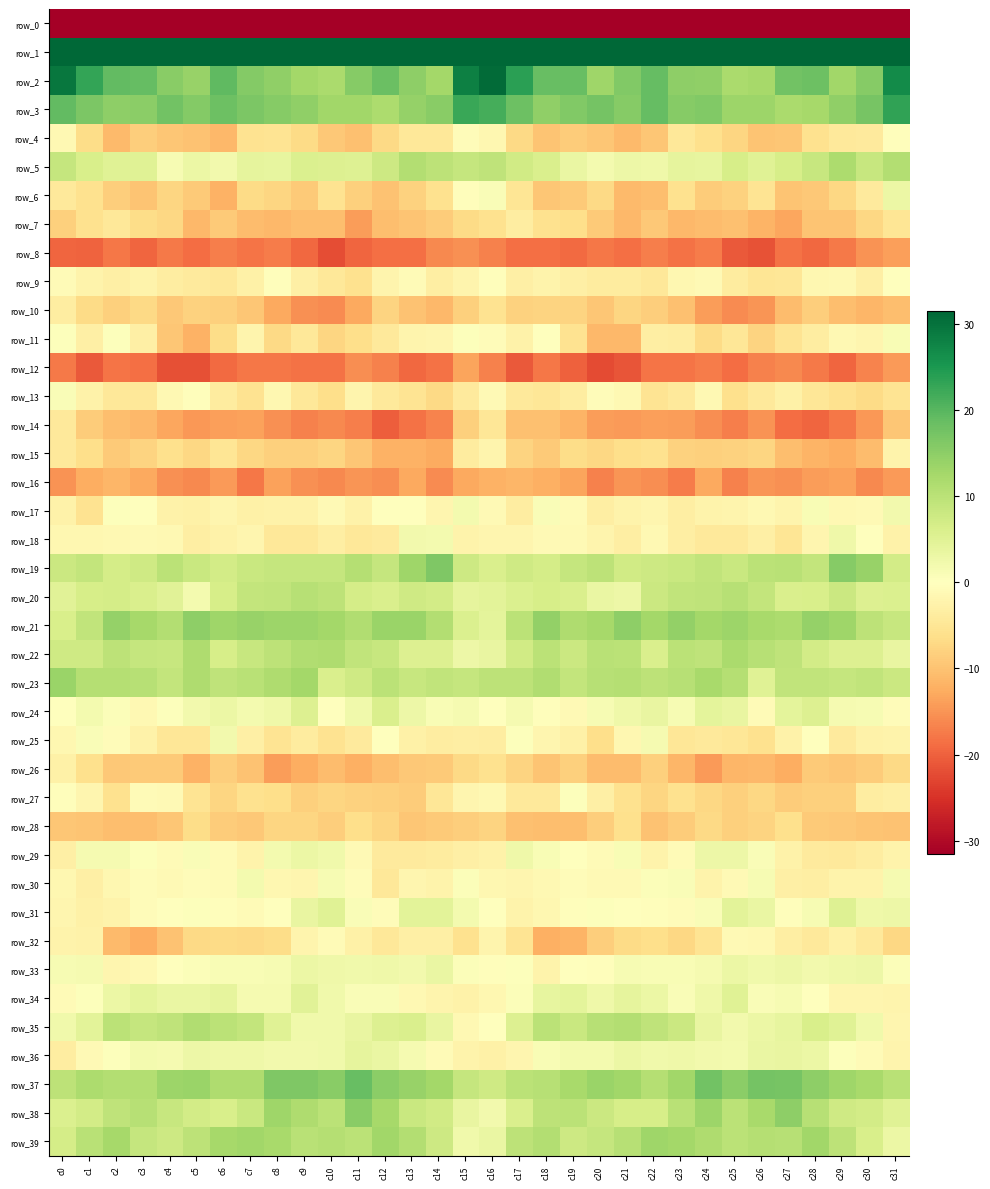

At which label does row_13 reach its peak?

c0